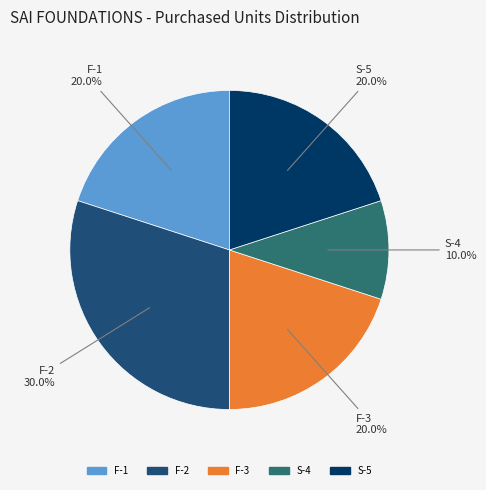

Is the sum of S-5 and S-4 greater than half?

No